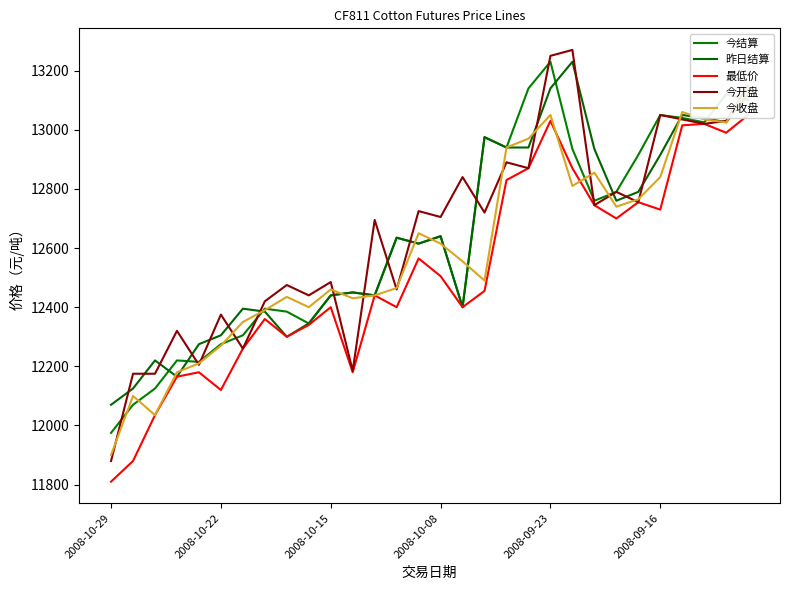

True or false: 今开盘 and 最低价 intersect in this chart.

False